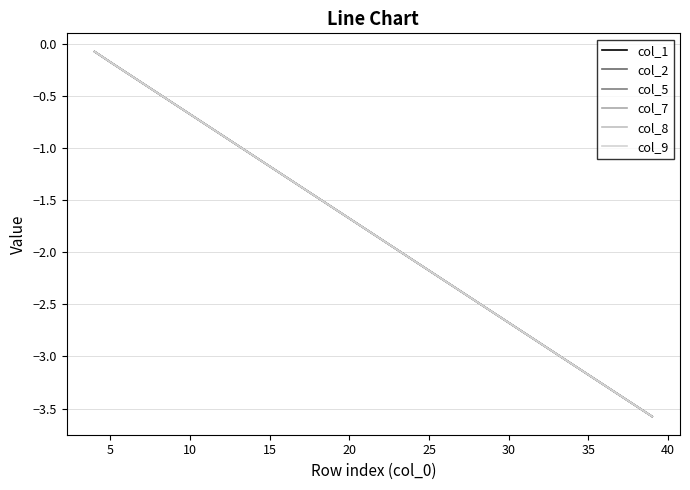

Which series has the widest spread of values?

col_8